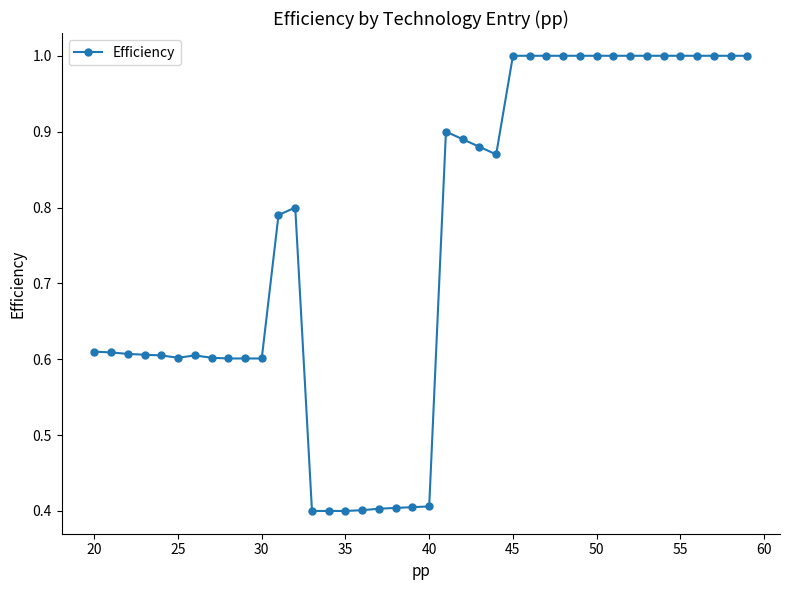

How many lines are shown in the chart?

1